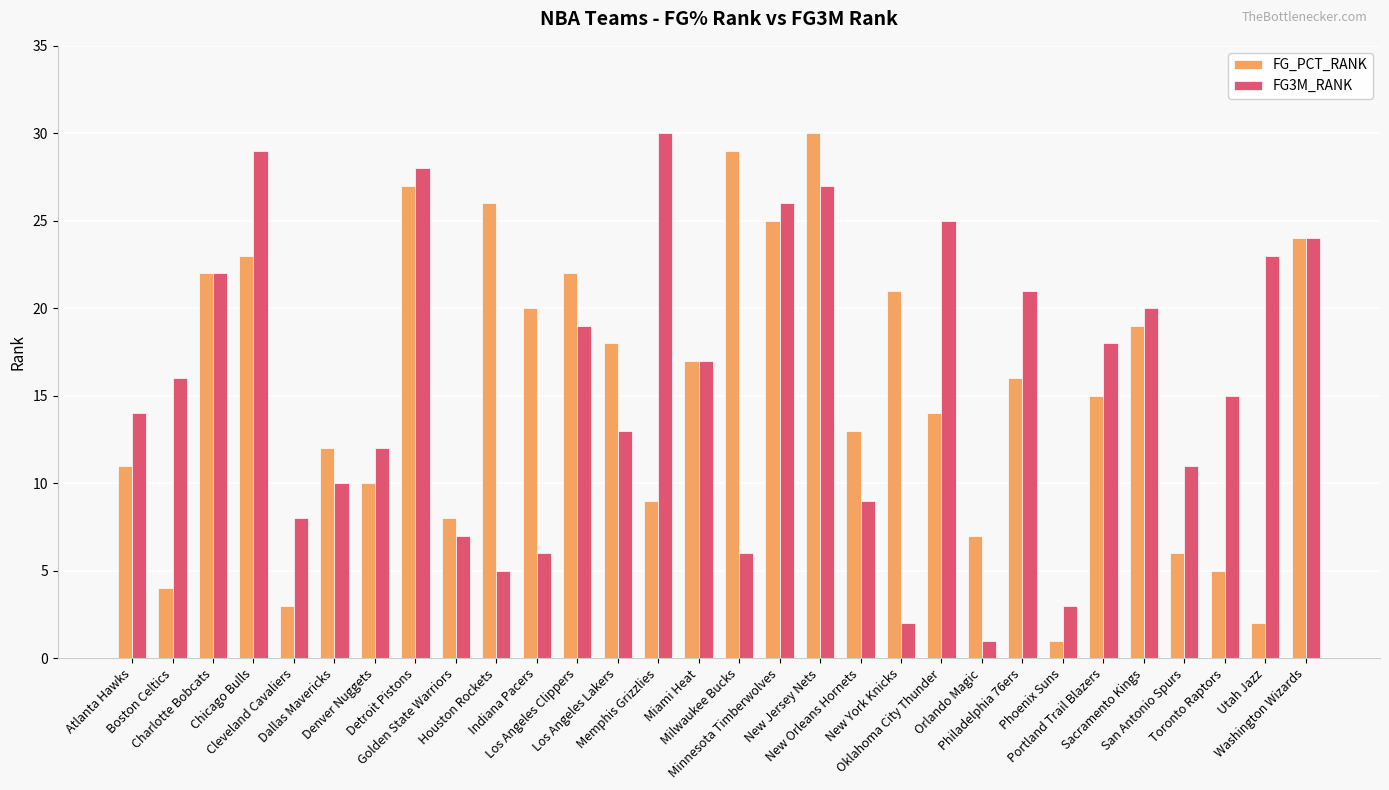

What is the average value of the FG3M_RANK series?

16